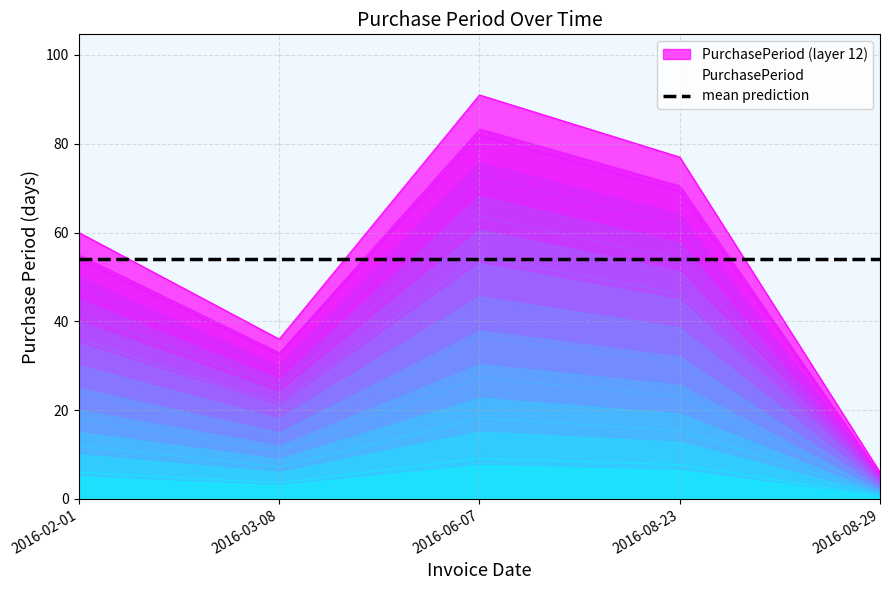

What is the sum of the values at 2016-08-29 and 2016-03-08?

4.2